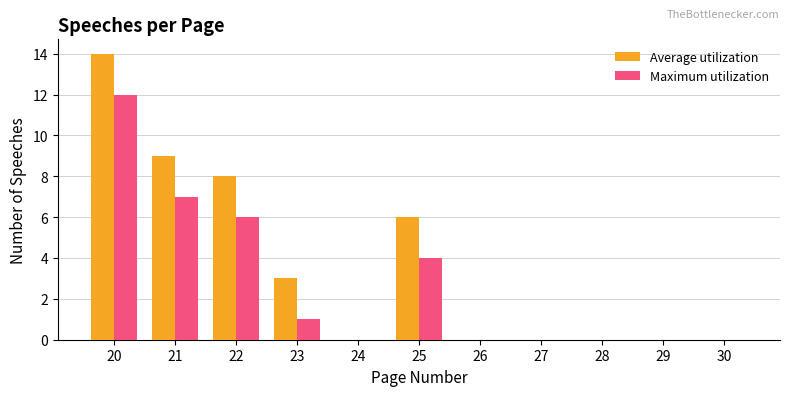

True or false: Maximum utilization has a value of 0 at 26.

True